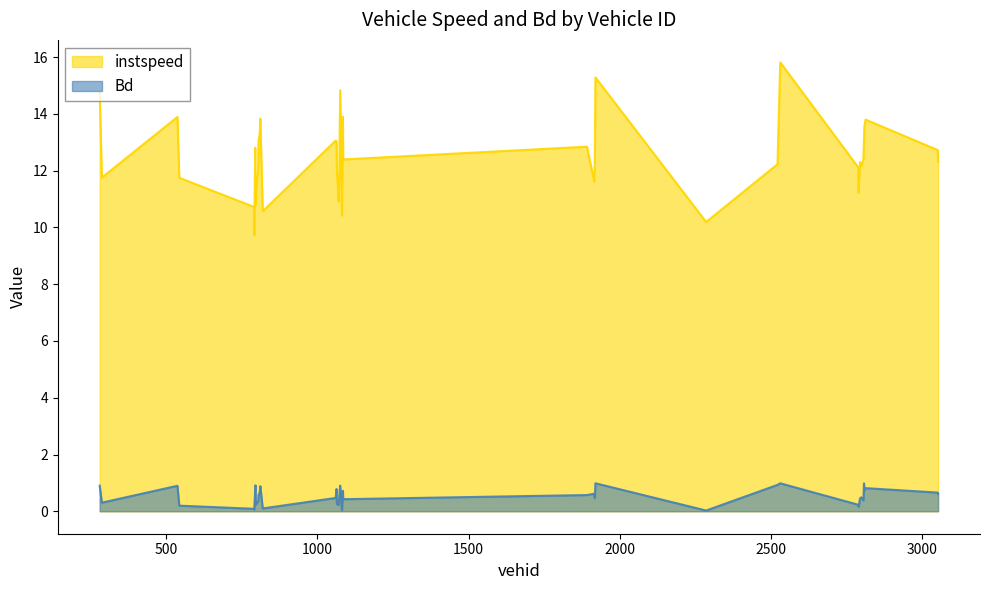

Reading left to right, list all the values displayed in this chart.

instspeed: 14.7	11.8	13.9	11.8	10.7	9.7	12.8	10.8	11.2	12.1	13.1	13.3	13.8	10.6	13.1	13.0	12.0	10.9	11.8	14.8	10.4	13.9	12.4	12.8	11.6	12.4	15.3	10.2	12.2	15.8	12.1	11.2	12.3	12.2	12.4	13.1	13.5	13.8	12.7	12.3
Bd: 0.9	0.3	0.9	0.2	0.1	0.1	0.7	0.9	0.2	0.4	0.6	0.7	0.9	0.1	0.5	0.8	0.3	0.2	0.5	0.9	0.0	0.7	0.4	0.6	0.6	0.5	1.0	0.0	0.9	1.0	0.2	0.2	0.5	0.5	0.4	1.0	0.7	0.8	0.7	0.6